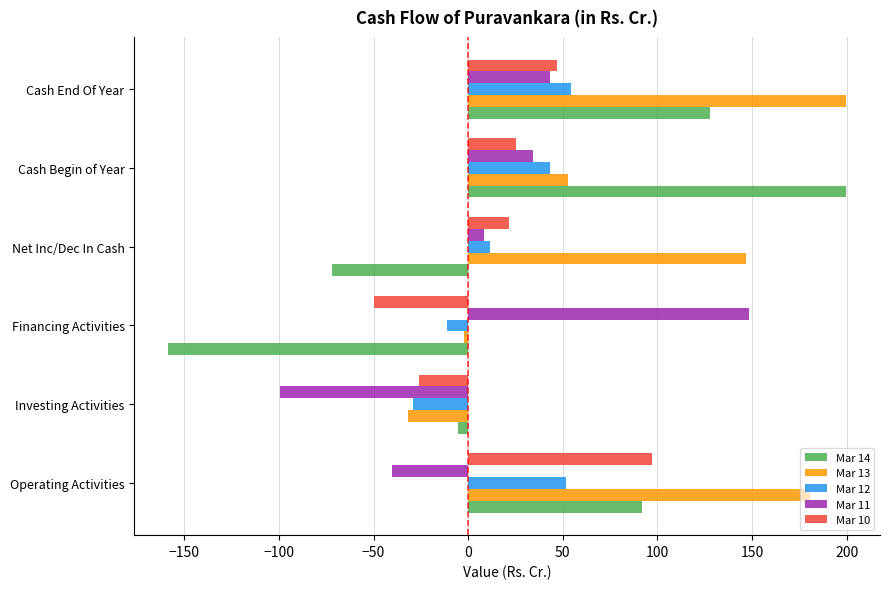

What is the sum of all Mar 13 values?

546.1